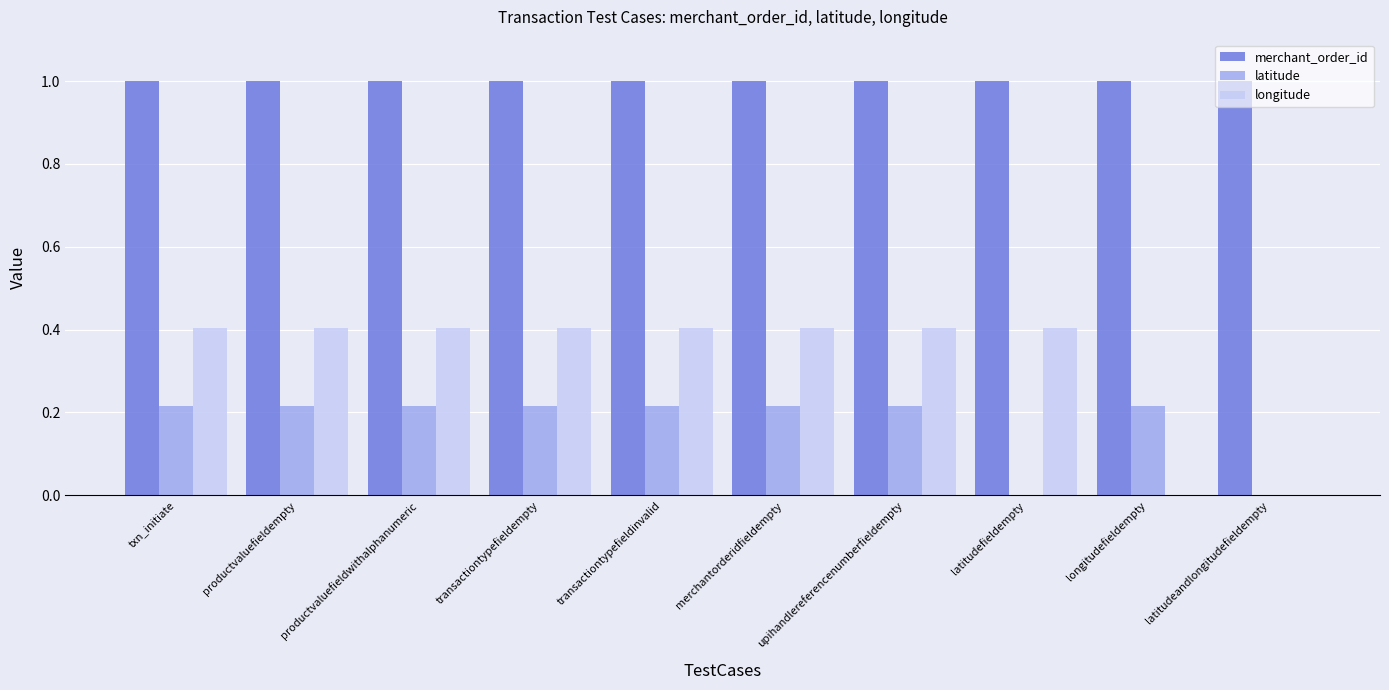

The merchant_order_id series shows 0.4 at transactiontypefieldempty. True or false?

False